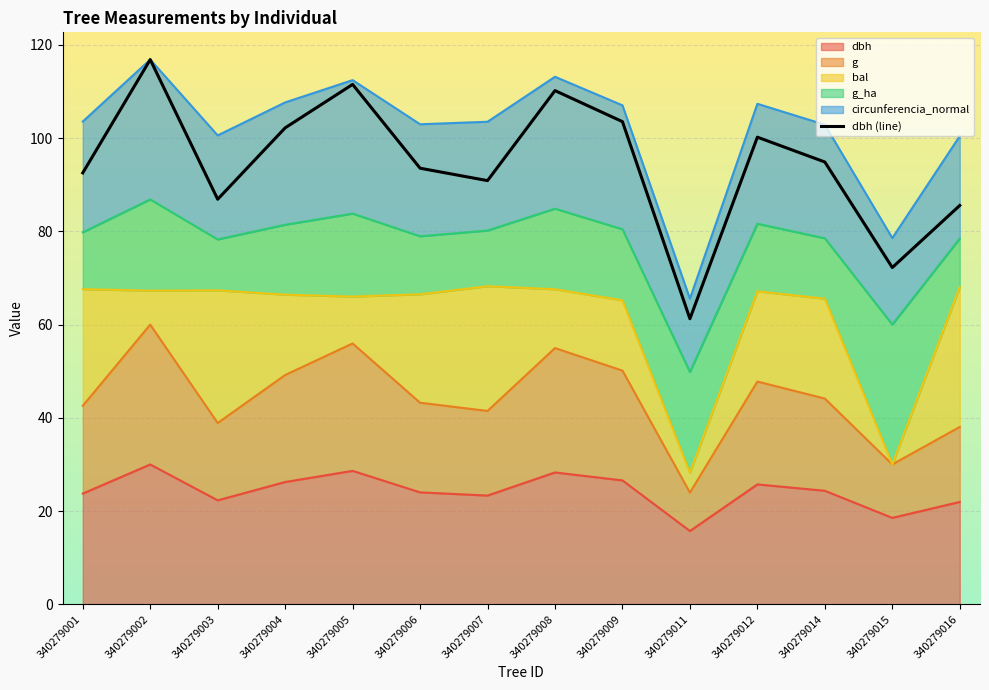

List the labels in order of value, largest first.

340279002, 340279005, 340279008, 340279009, 340279004, 340279012, 340279014, 340279006, 340279001, 340279007, 340279003, 340279016, 340279015, 340279011